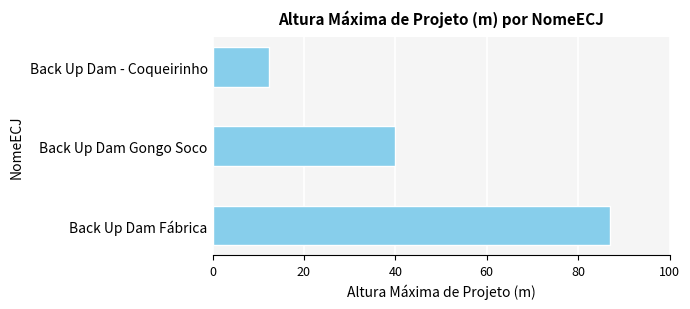

What is the average value?

46.5